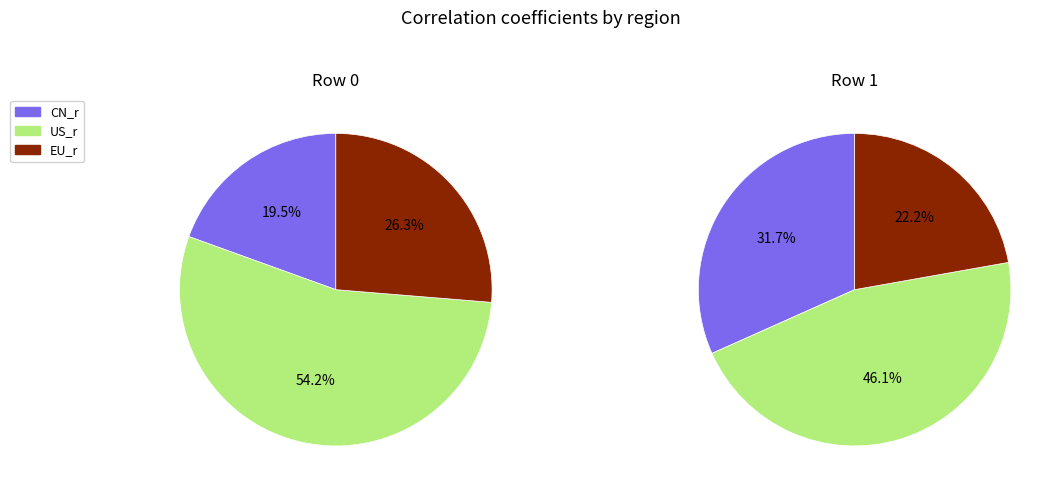

Combined, do Row 1 and Row 0 account for over 50%?

Yes